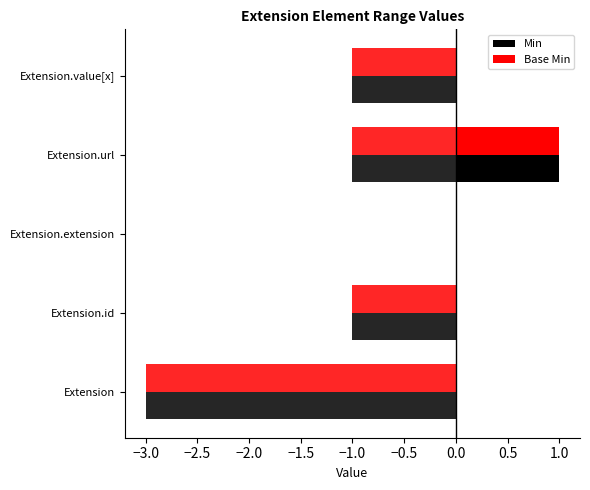

Is the value of Min at Extension.url greater than the value of Base Min at Extension?

Yes